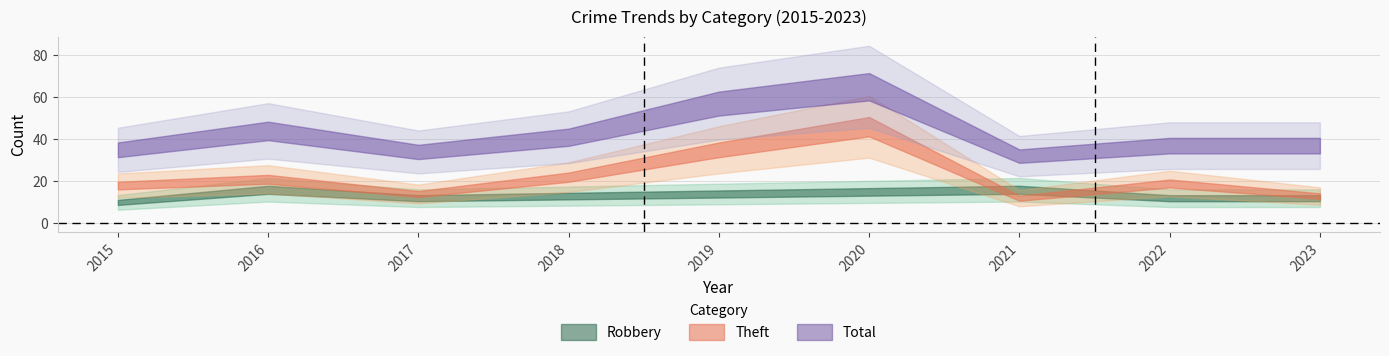

Where is the first local maximum for Robbery?

2016